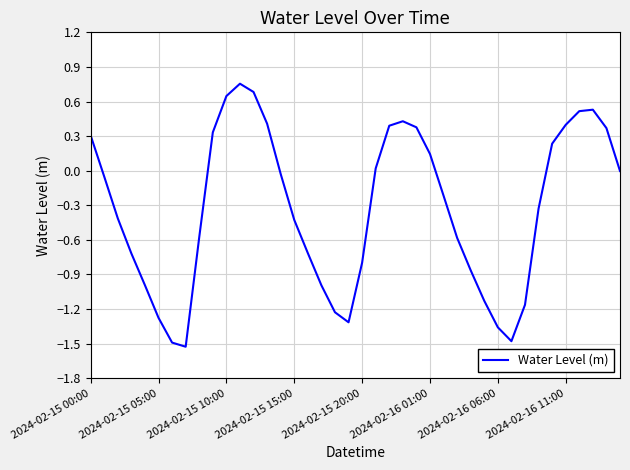

What is the difference between the maximum and minimum values?

2.3